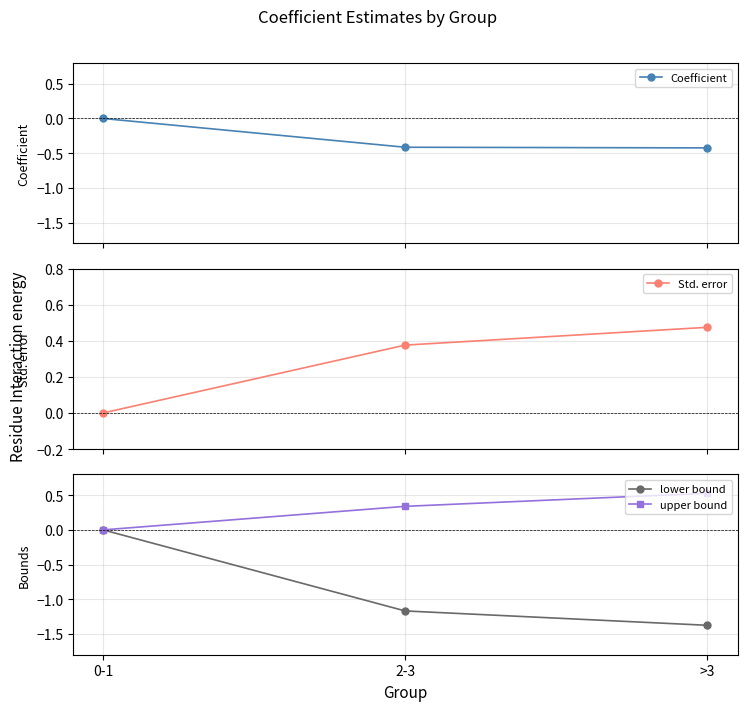

How many categories are shown in the chart?

3